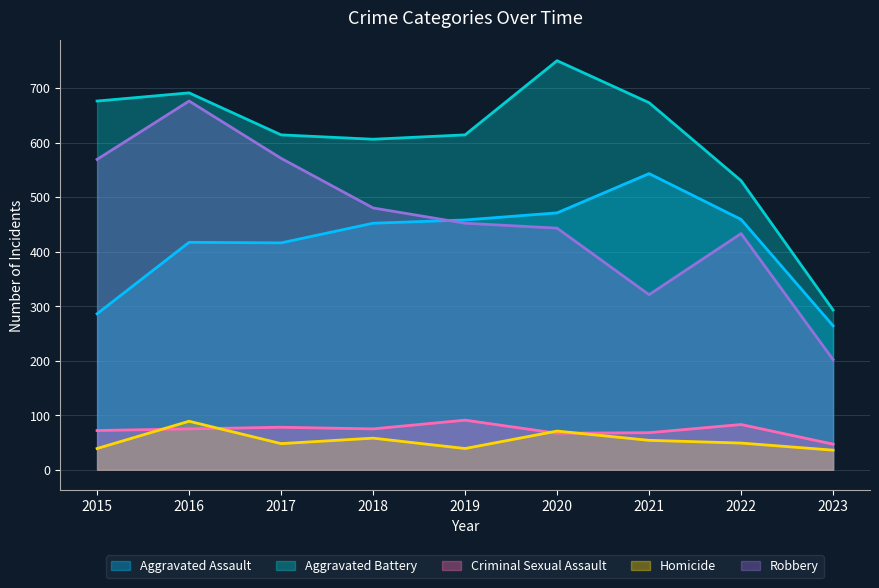

In Criminal Sexual Assault, how many points are higher than both neighbors (excluding endpoints)?

3